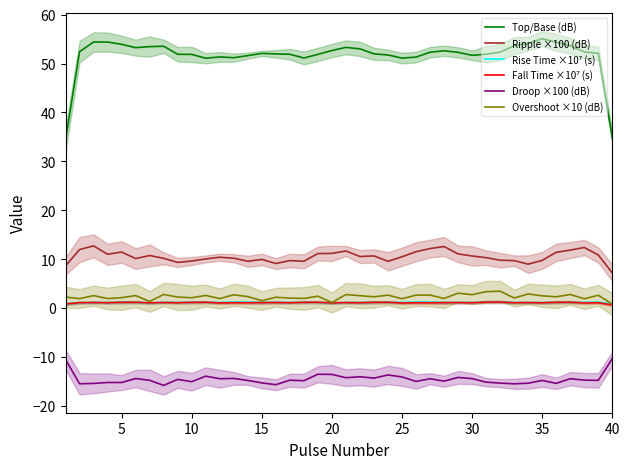

True or false: Fall Time ×10⁷ (s) and Overshoot ×10 (dB) cross at least once.

False